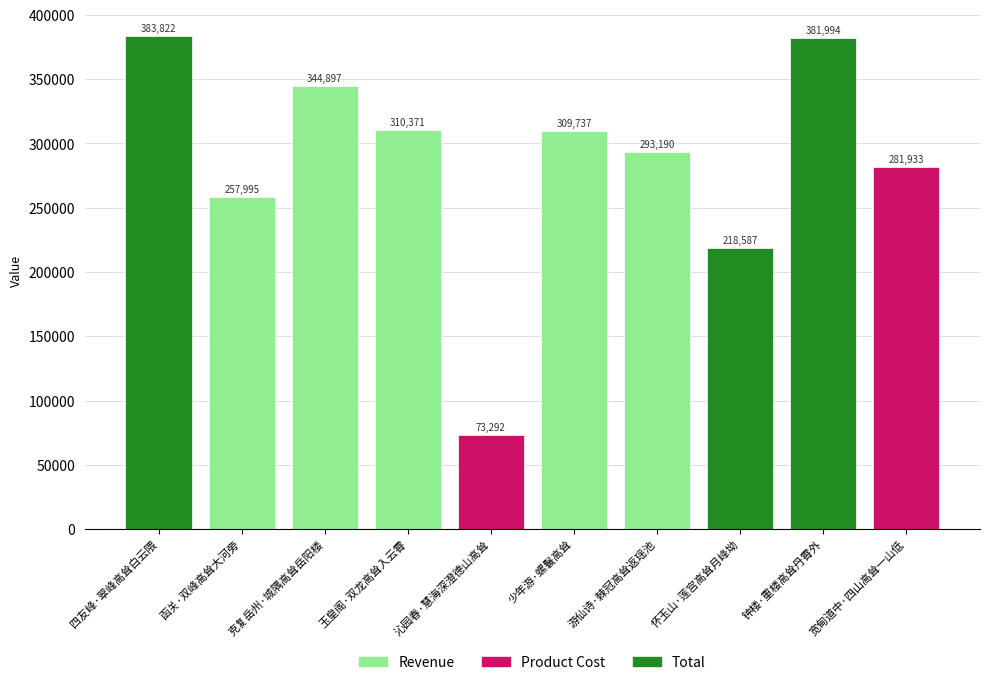

Which label corresponds to the largest value in the chart?

四友峰·翠峰高耸白云隈